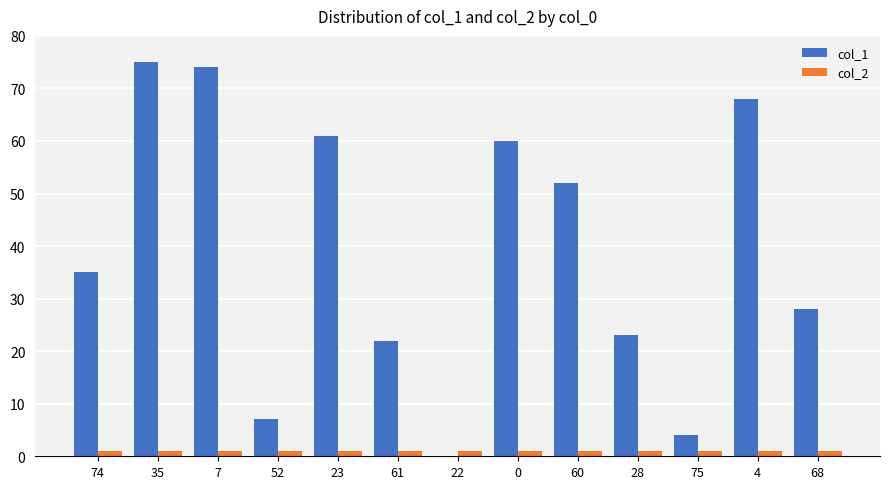

Between 52 and 23, which series saw the biggest shift?

col_1